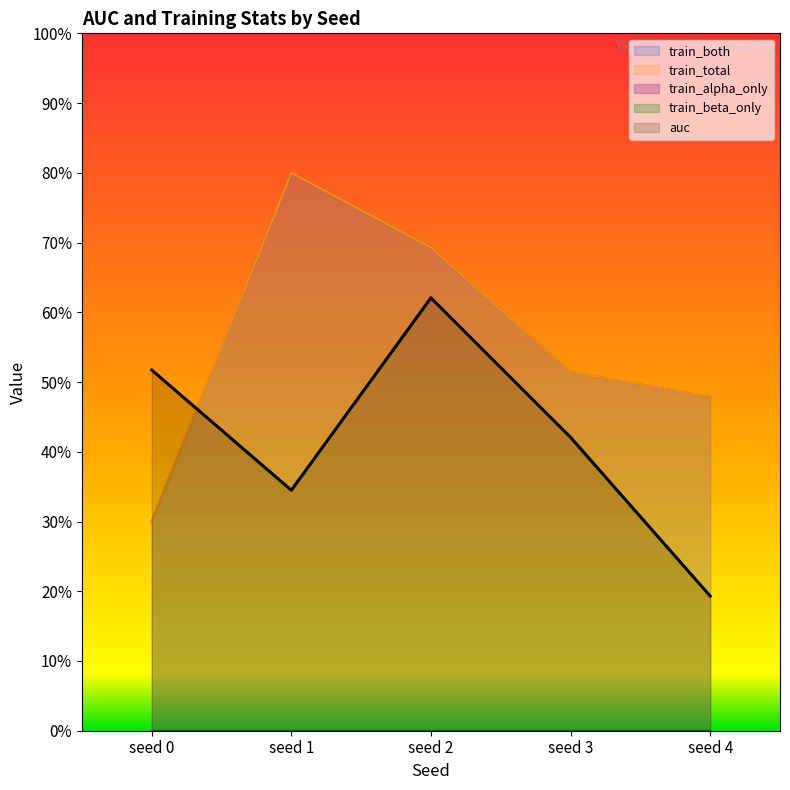

What is the value of the auc point at the 2nd from the left?

0.3